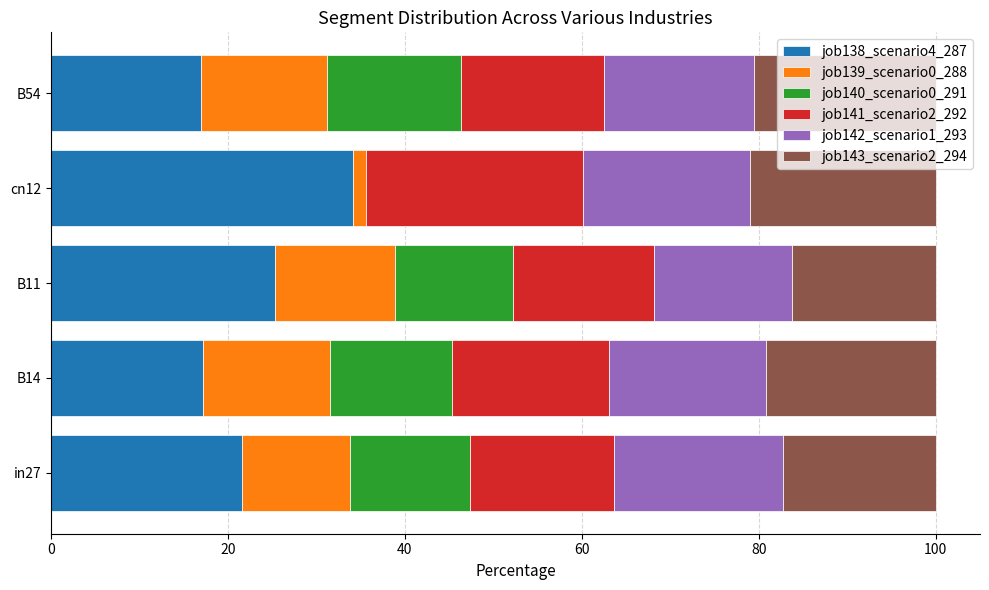

What is the maximum value for job138_scenario4_287?

34.2